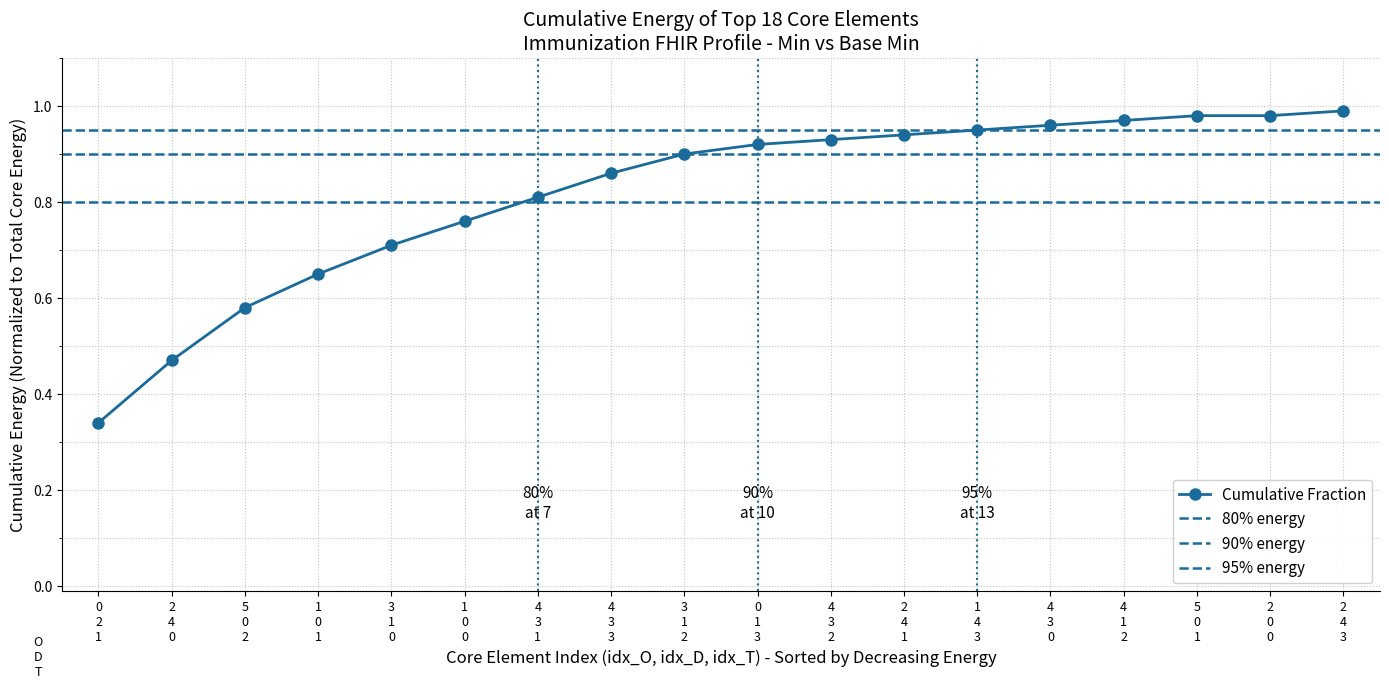

Does the chart have visible grid lines?

Yes